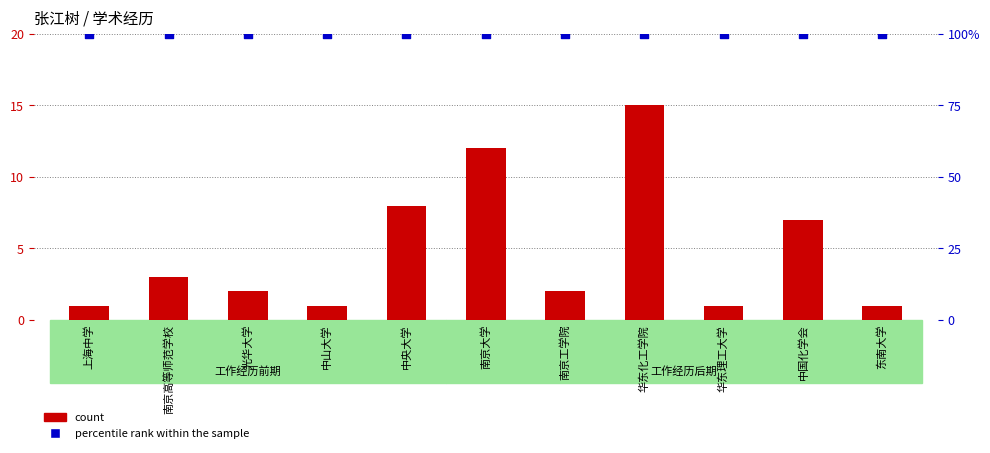

What is the total value across all series at 南京高等师范学校?

103